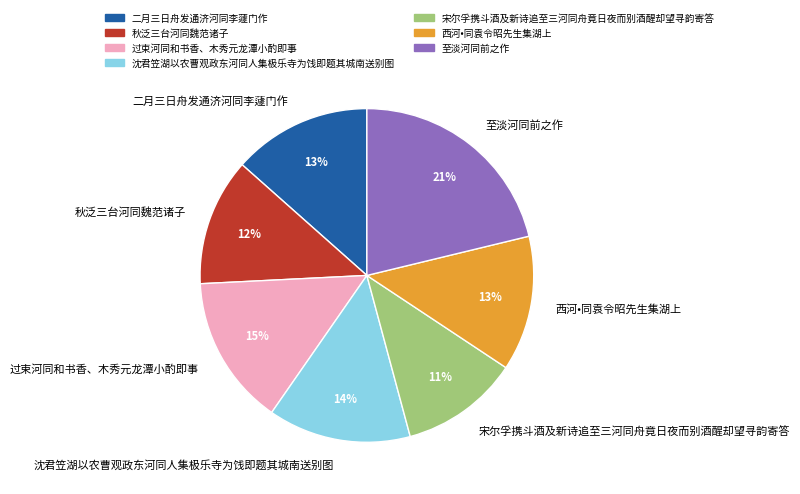

To the nearest percent, what is the difference between the largest and smallest slice percentages?

10%